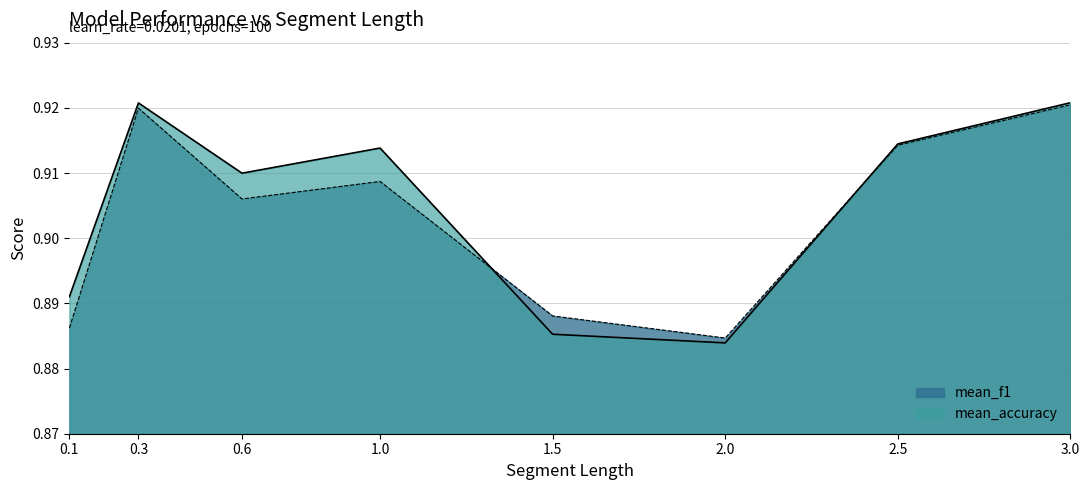

True or false: mean_accuracy has more than 0 interior local peaks.

True